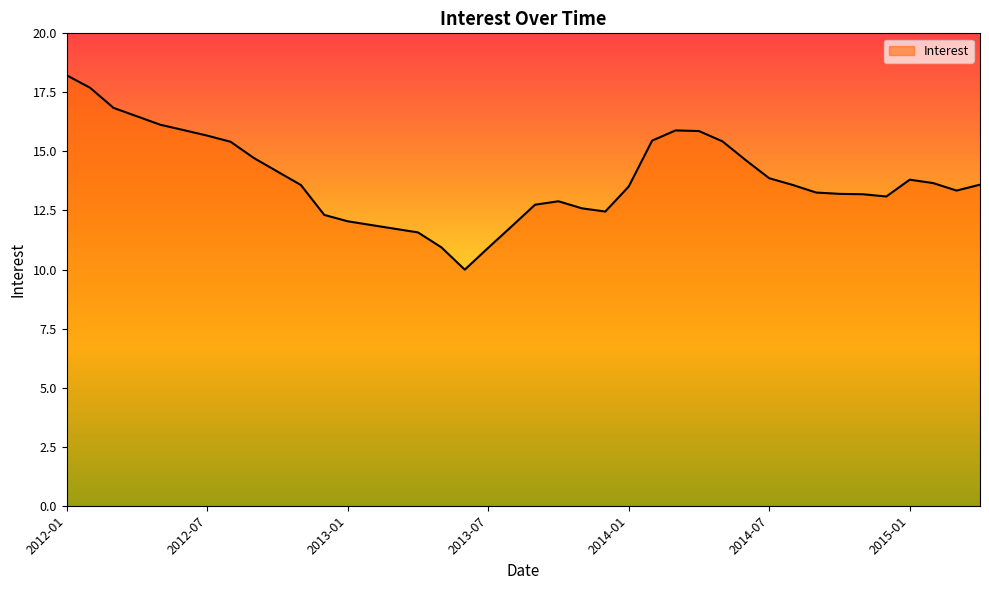

What is the difference between the maximum and minimum values?

8.2